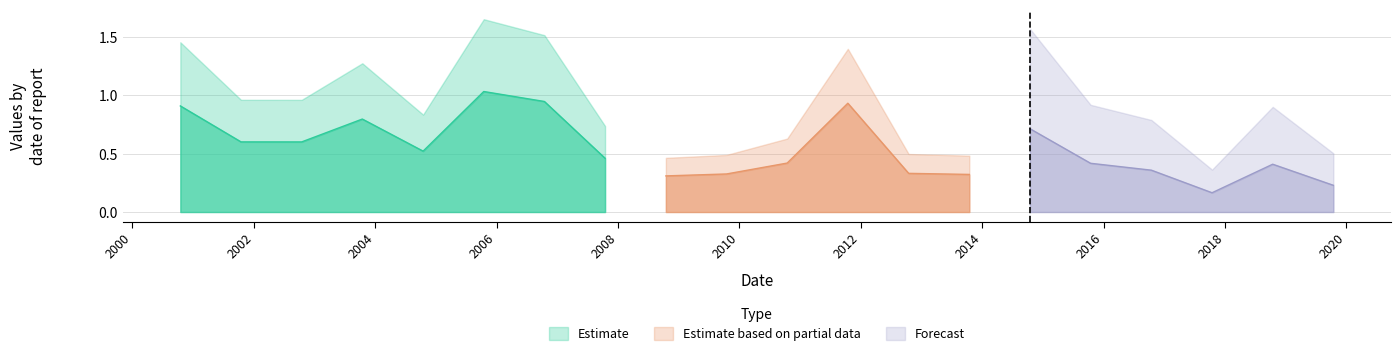

The chart shows a value of 0.2 at 2001-10-15. True or false?

False